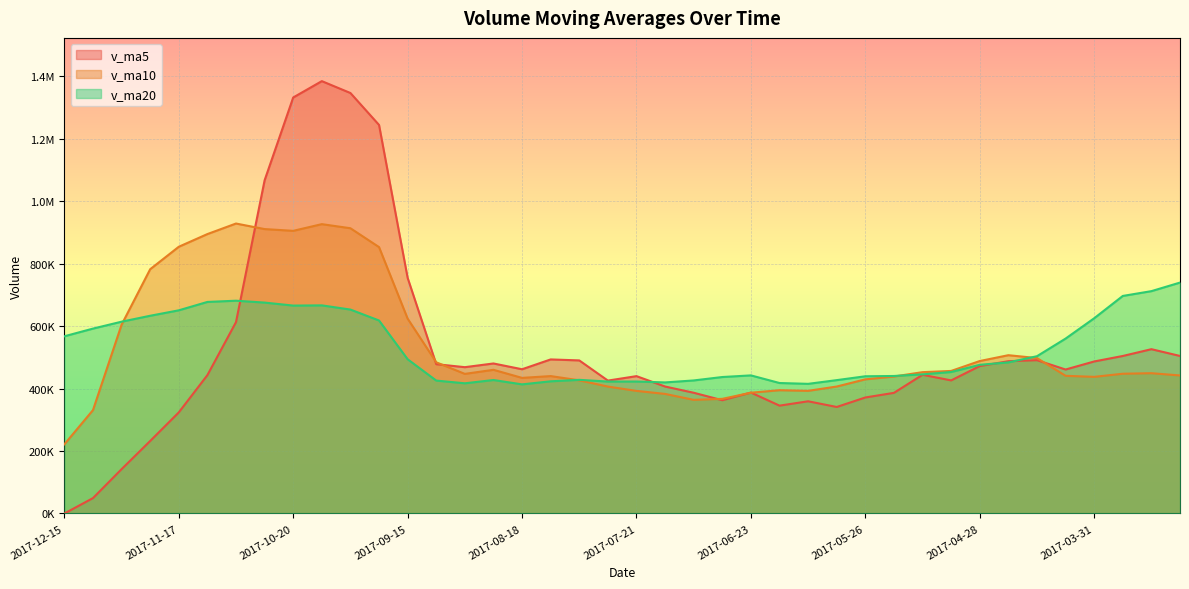

What is the spread (max minus min) of values at 2017-10-27?

391388.1